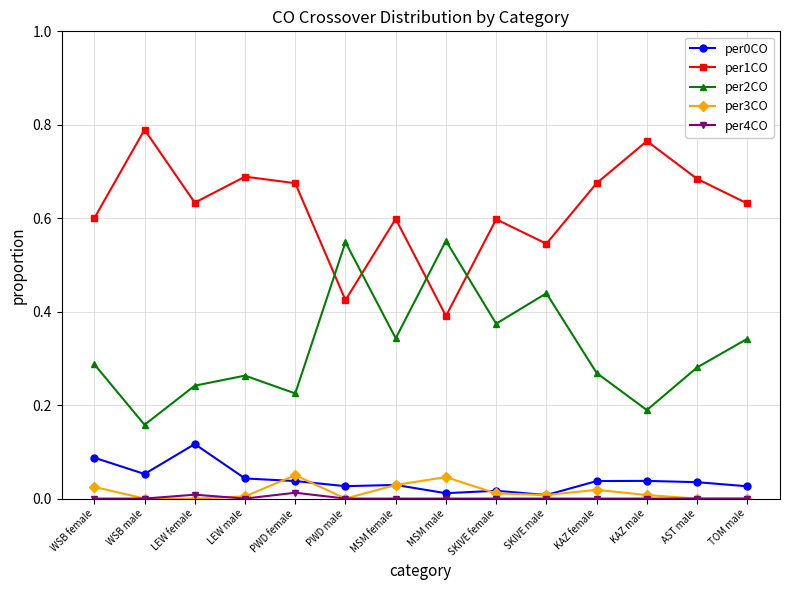

True or false: per2CO and per4CO intersect in this chart.

False